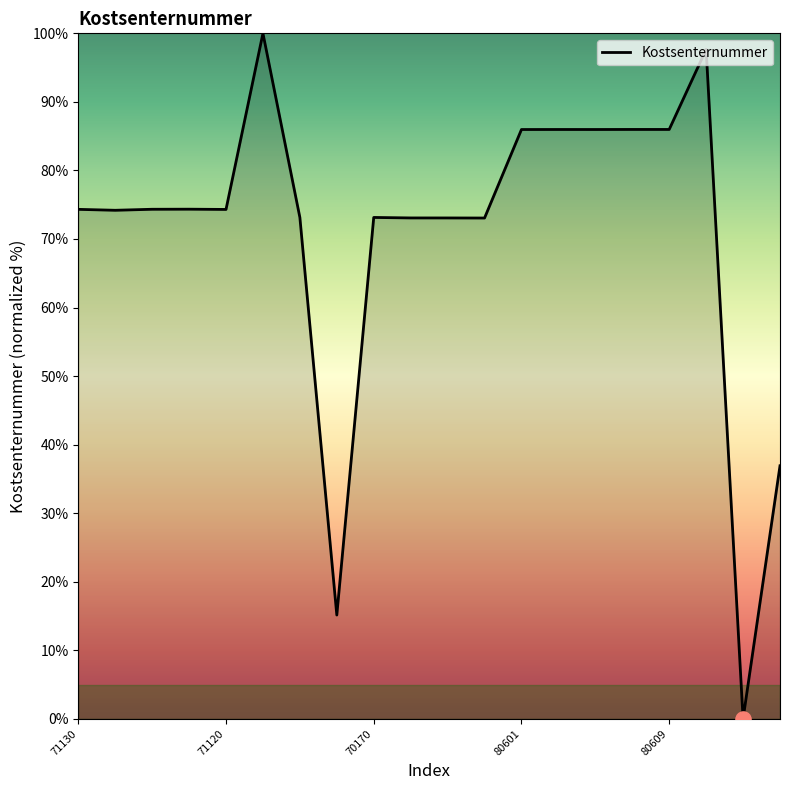

What is the maximum value shown in the chart?

100.0